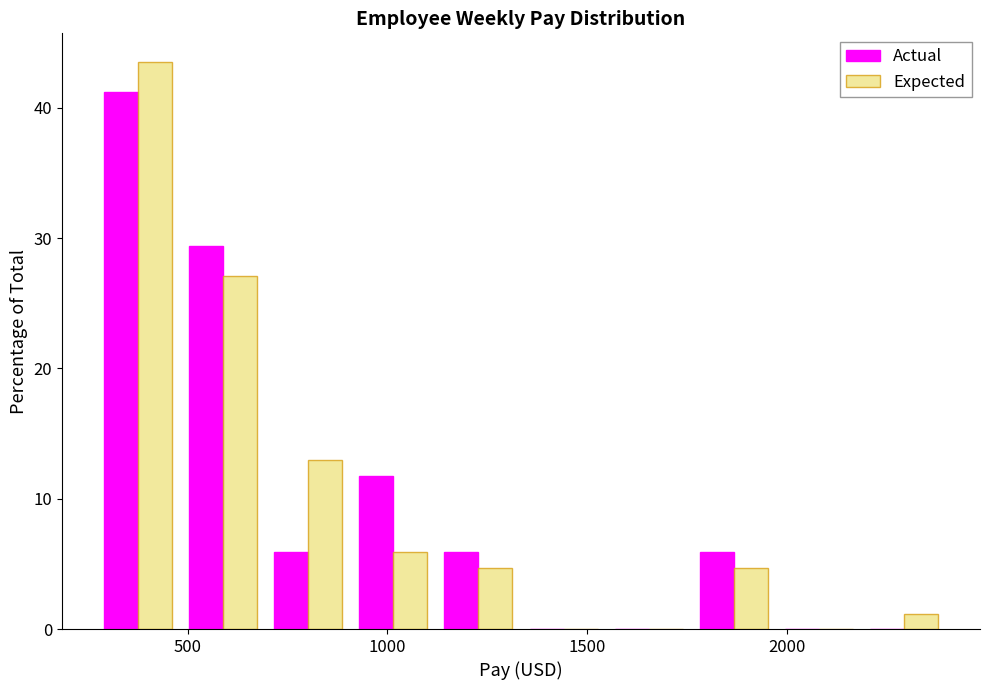

In the Expected series, which range on the x-axis has the tallest bar?

250 to 500